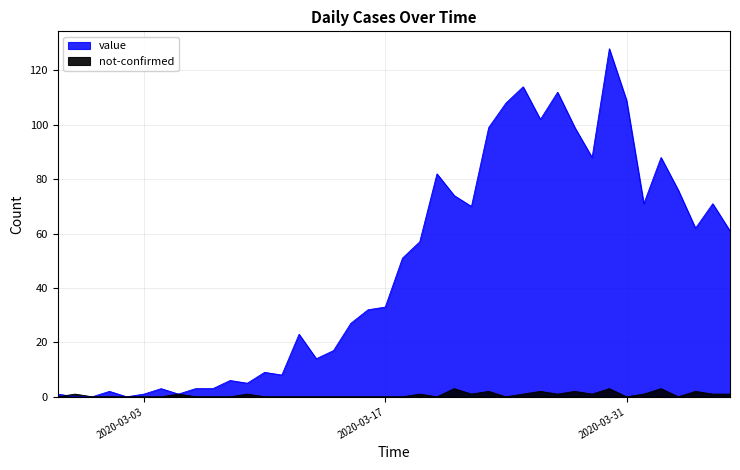

How many values in the not-confirmed series exceed 0?

18